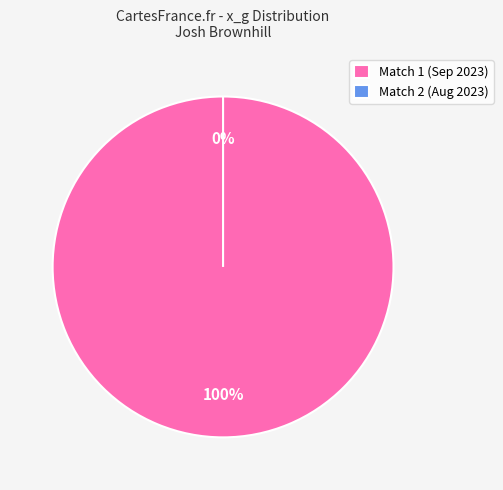

Is the sum of key_passes: 1 (2023-09-02) and key_passes: 0 (2023-08-11) greater than half?

Yes